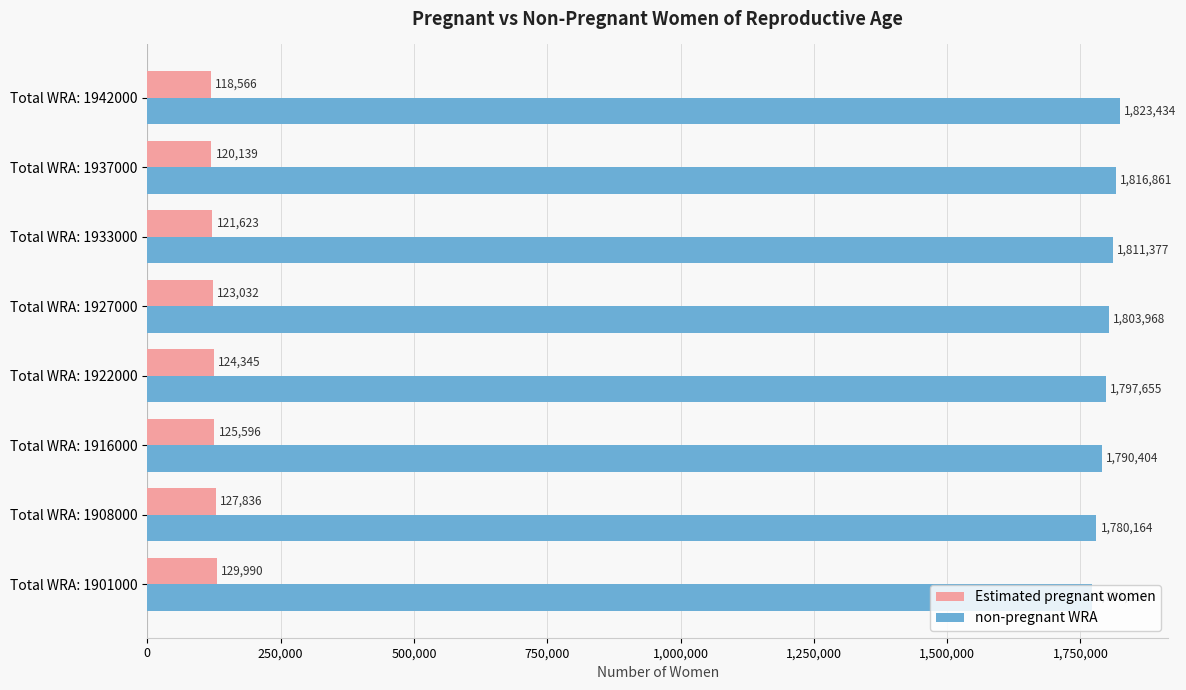

Rank the series at Total WRA: 1933000 from lowest to highest value.

Estimated pregnant women, non-pregnant WRA